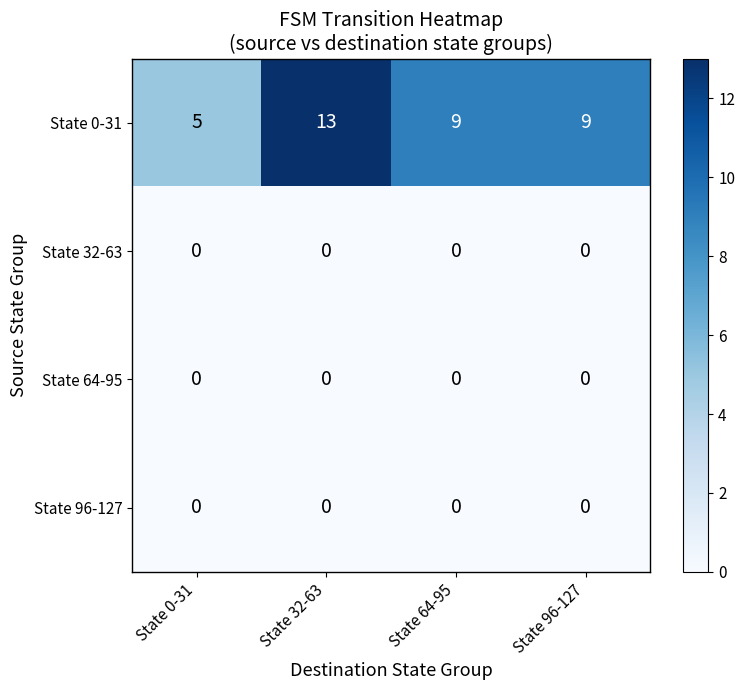

Reading right to left, transcribe all the data shown in this chart.

State 0-31: 9	9	13	5
State 32-63: 0	0	0	0
State 64-95: 0	0	0	0
State 96-127: 0	0	0	0